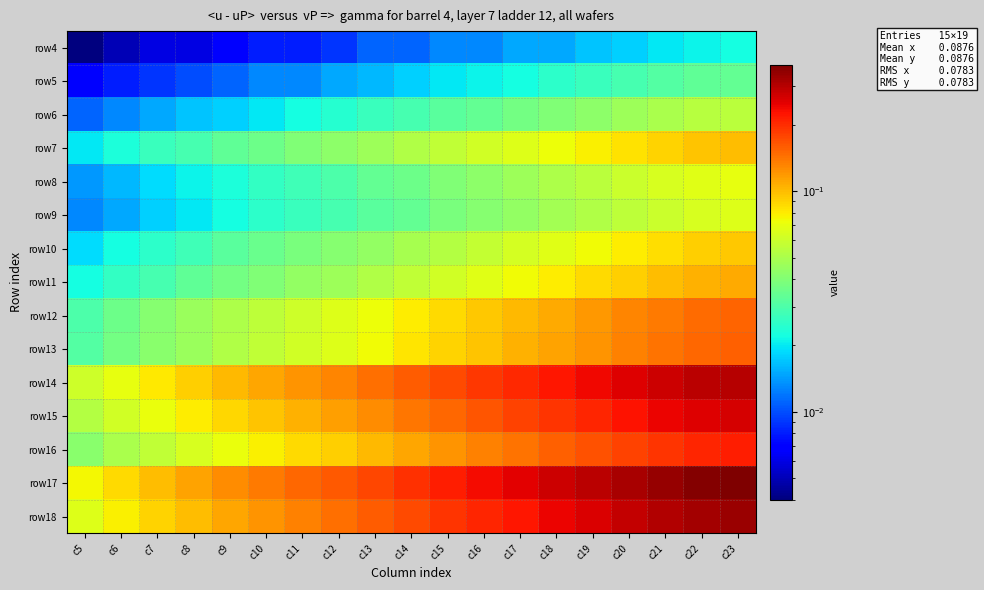

At how many categories does at least one series exceed 0?

19